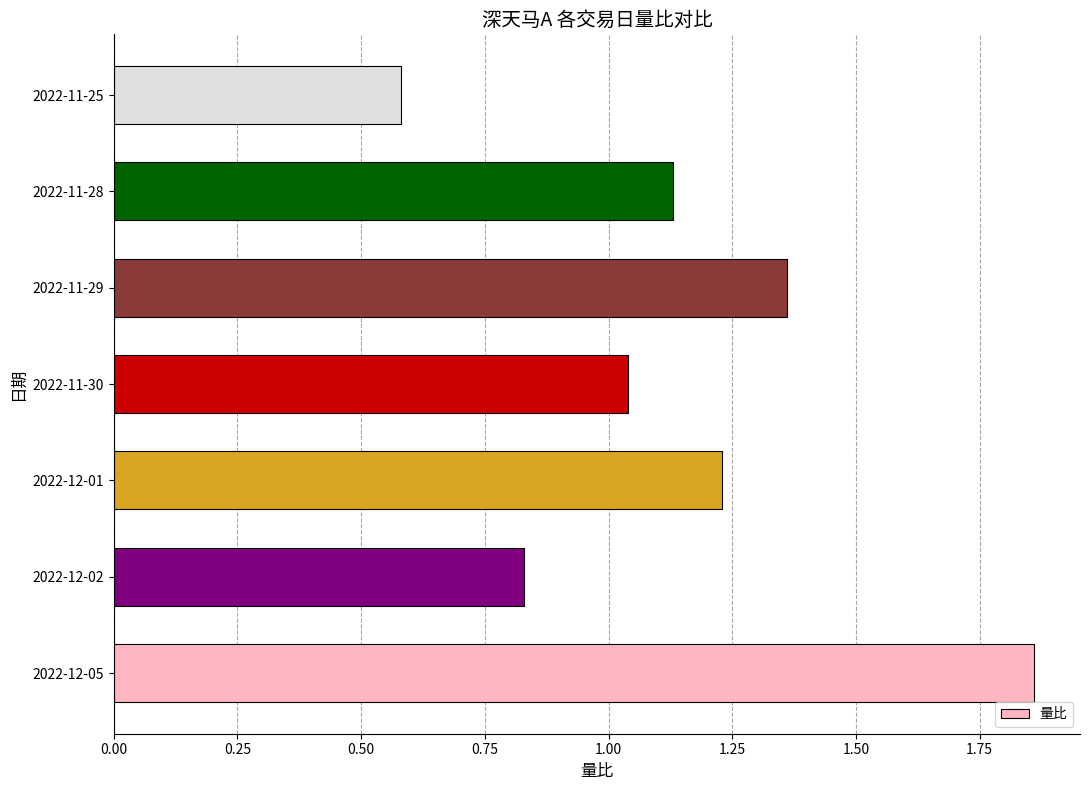

How many values exceed 1?

5